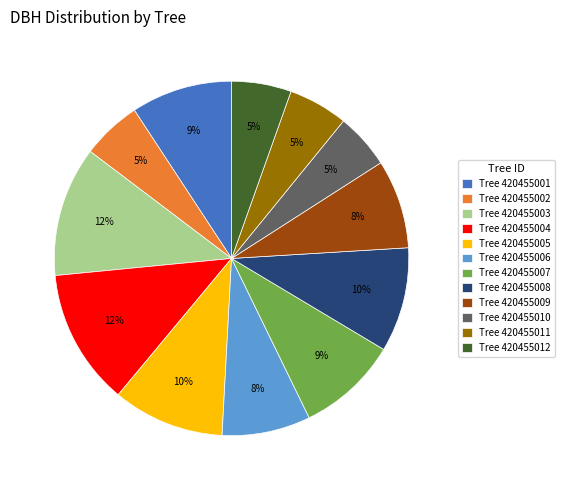

Combined, do Tree 420455010 and Tree 420455005 account for over 50%?

No